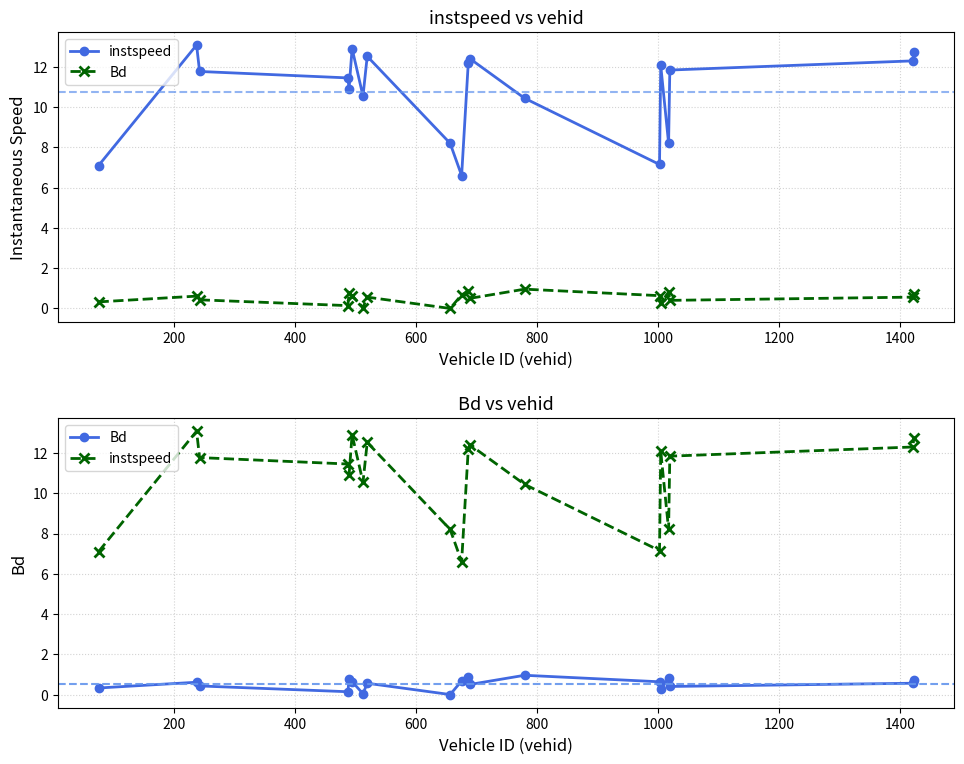

List the series in order of their peak value, lowest first.

Bd, instspeed